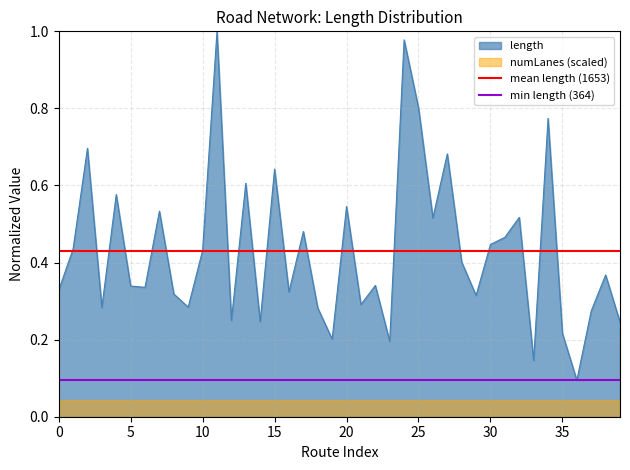

The min length (364) series shows 0.1 at 5. True or false?

True